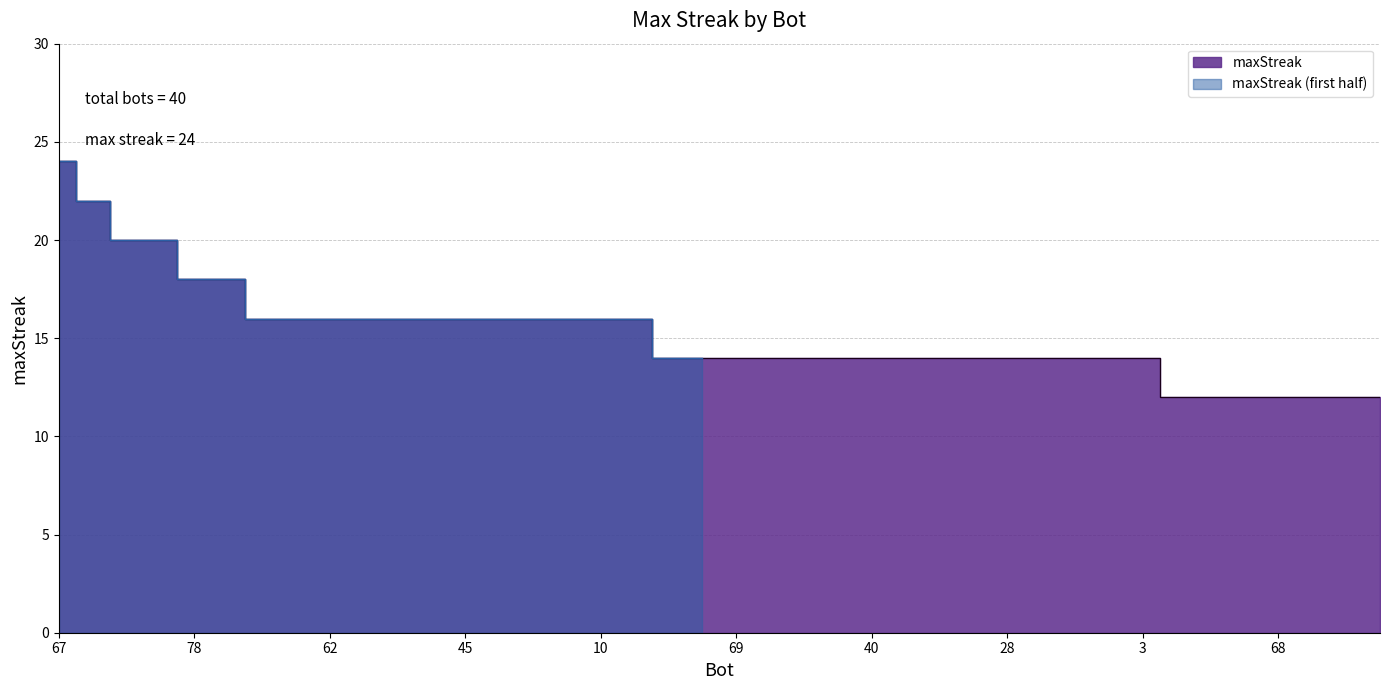

Reading left to right, what are all the values shown in this chart?

24	22	20	20	18	18	16	16	16	16	16	16	16	16	16	16	16	16	14	14	14	14	14	14	14	14	14	14	14	14	14	14	14	12	12	12	12	12	12	12